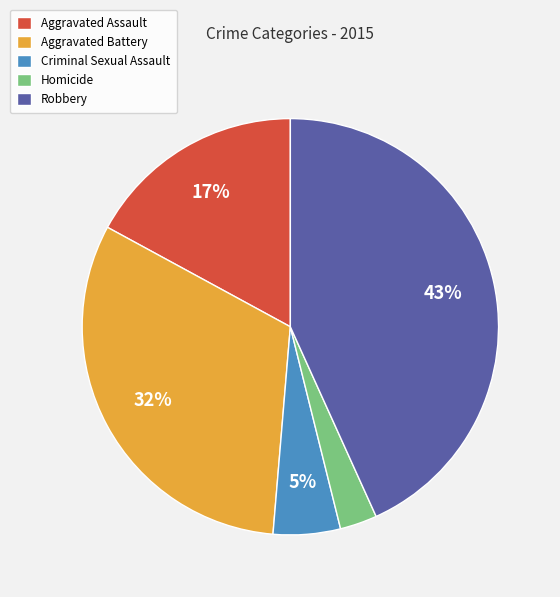

Is the sum of Aggravated Battery and Aggravated Assault greater than half?

No